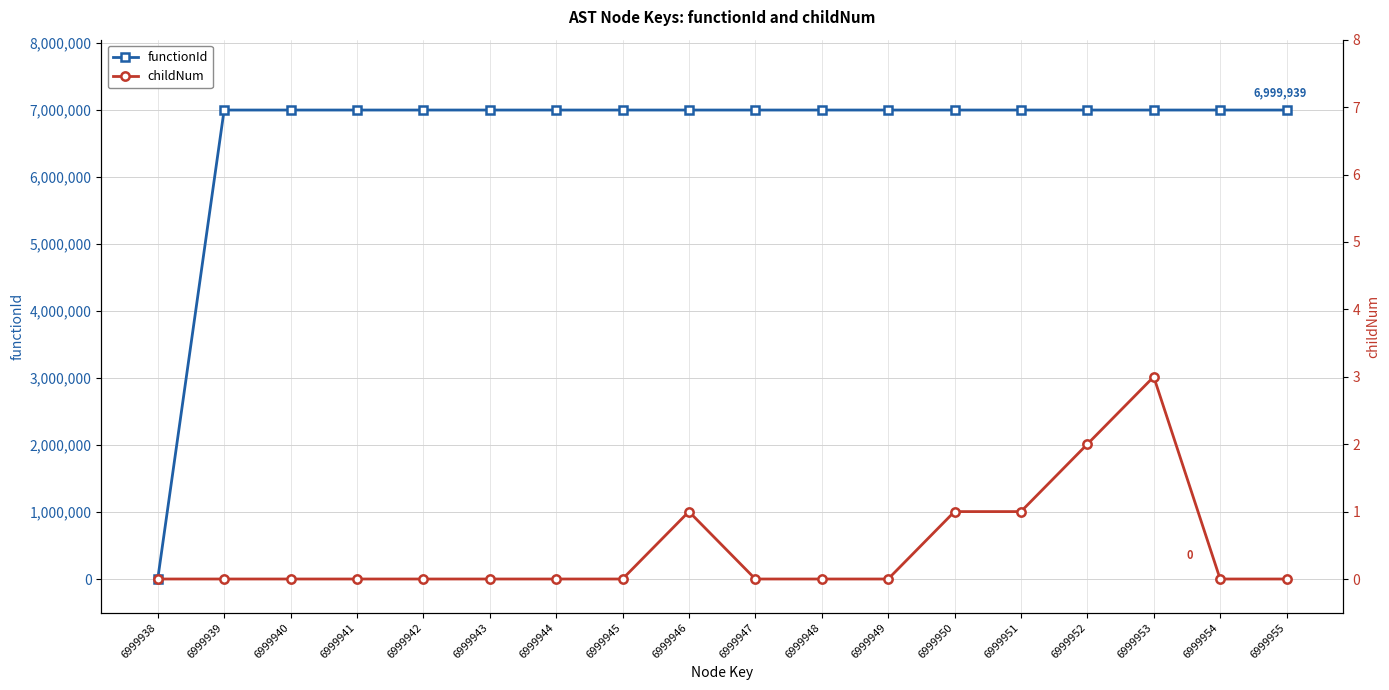

True or false: childNum has a value of 0 at 6999938.

True